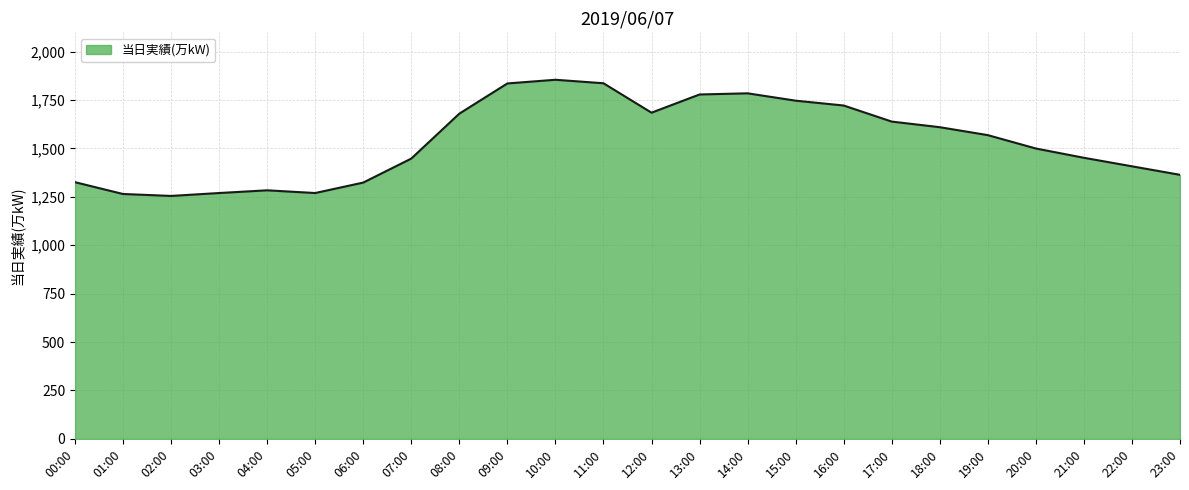

How many lines are shown in the chart?

1